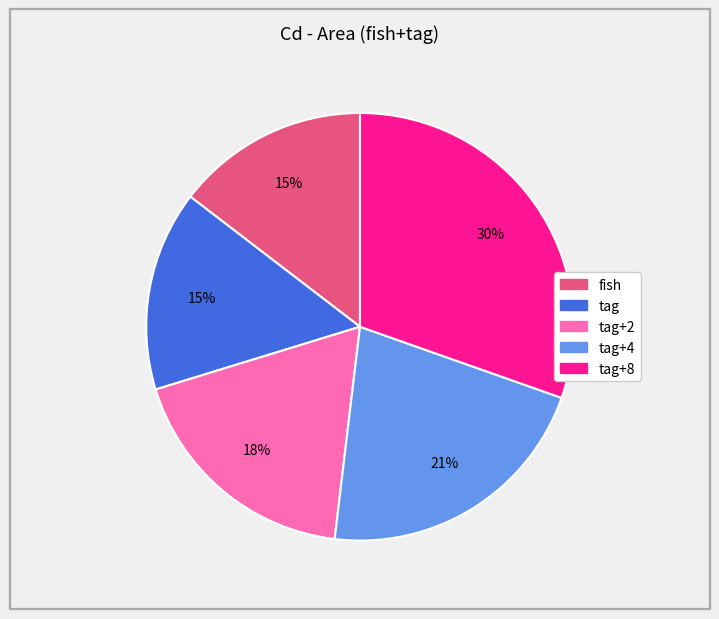

Does any single category account for the majority?

No